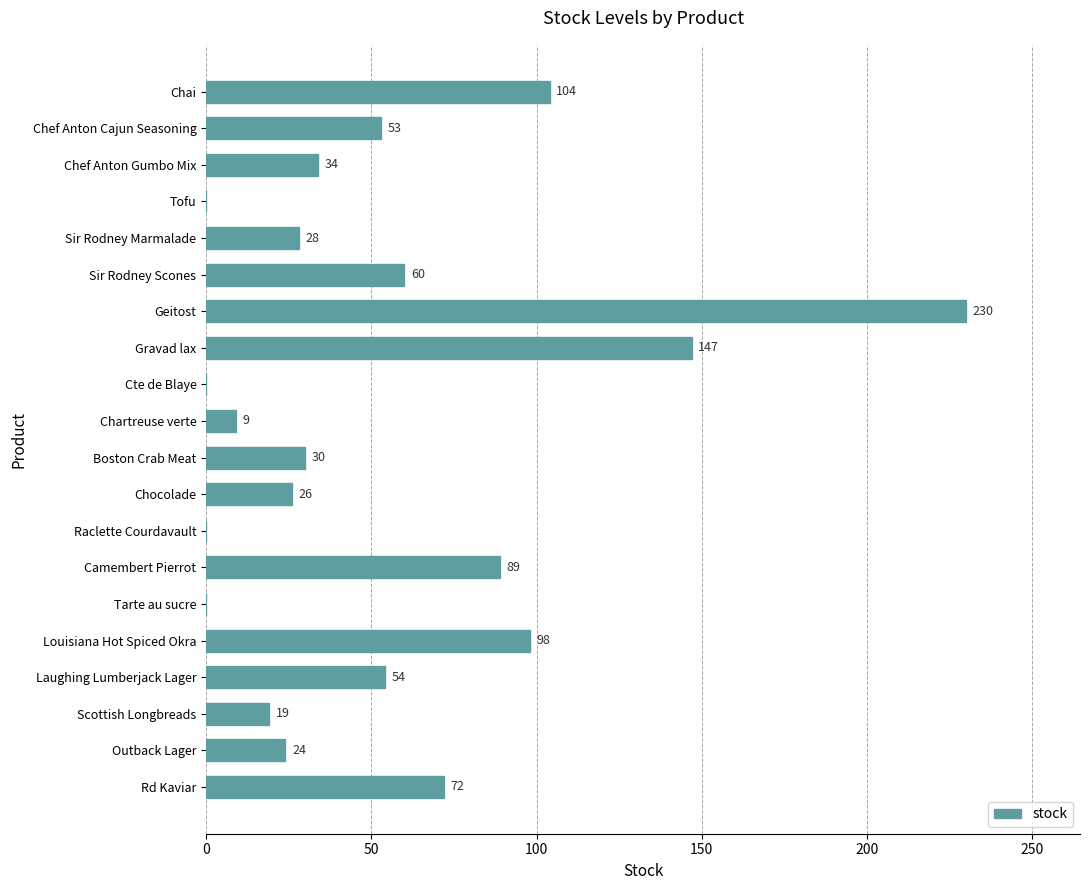

What is the change in value from Chai to Laughing Lumberjack Lager?

-50